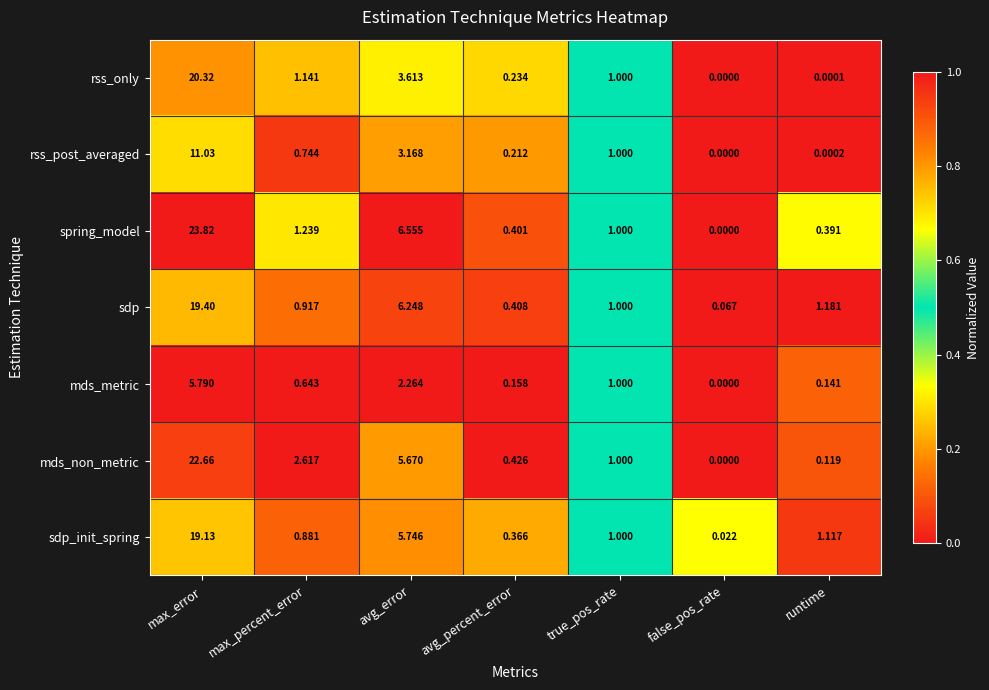

Which category has the lowest value across all series?

false_pos_rate